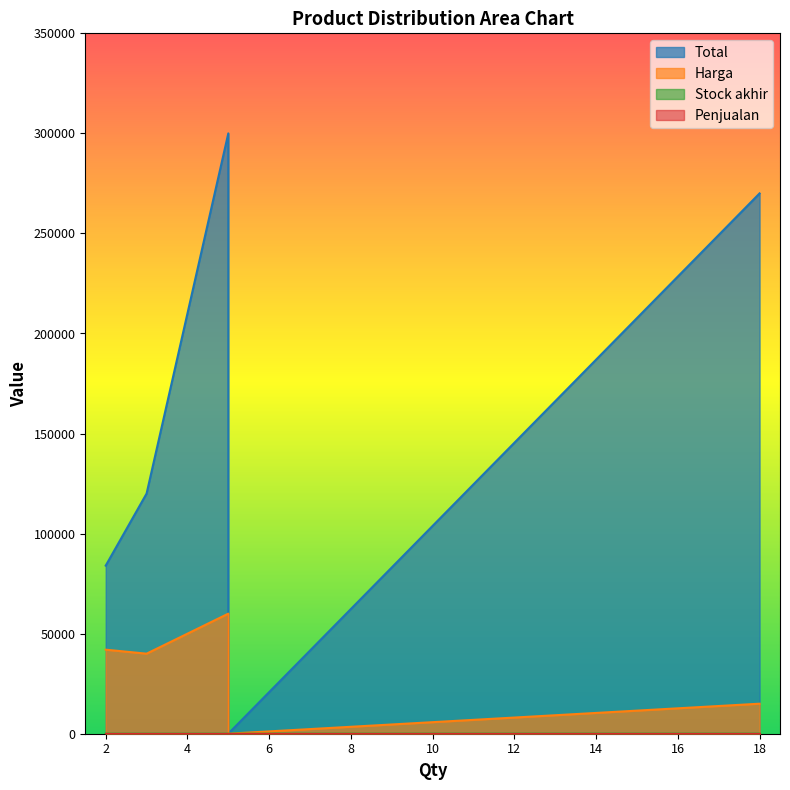

Is it true that Harga equals 42000 at 2?

True